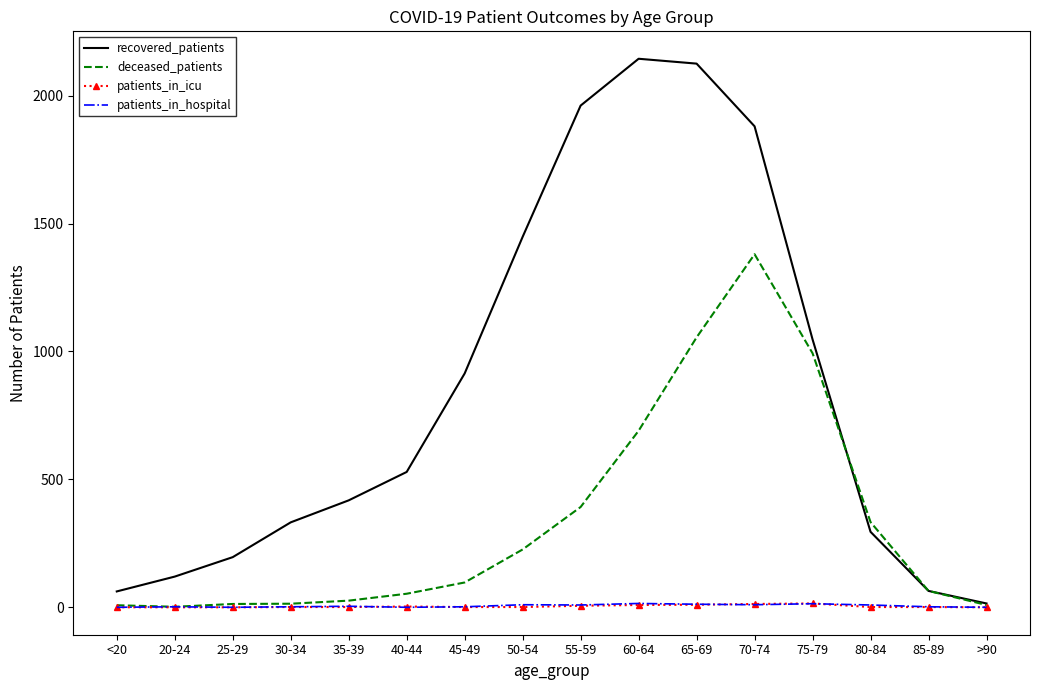

What is the greatest value displayed?

2144